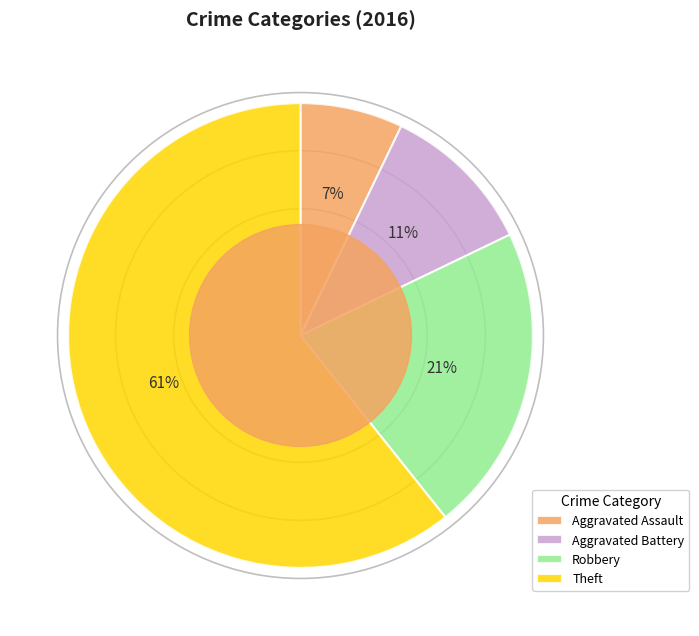

Is it true that Robbery is 7% of the pie?

False